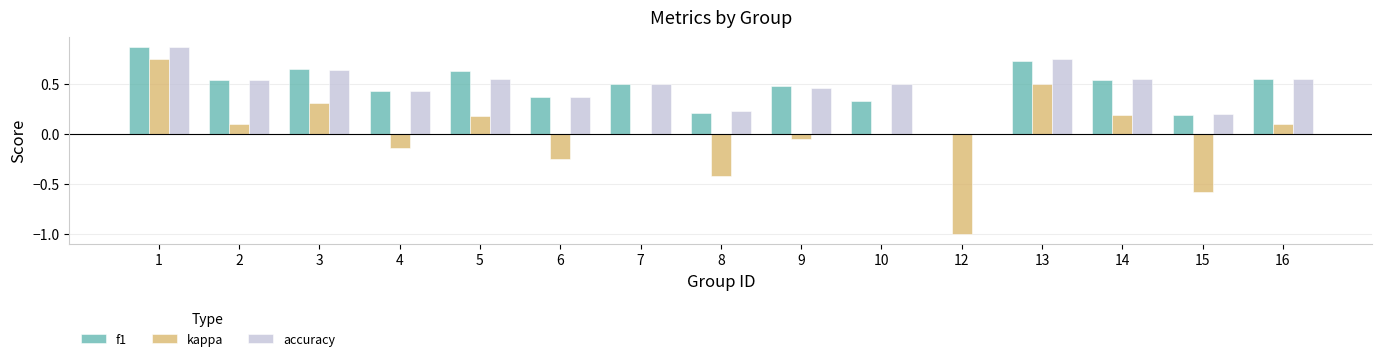

How many data points does each series have?

15